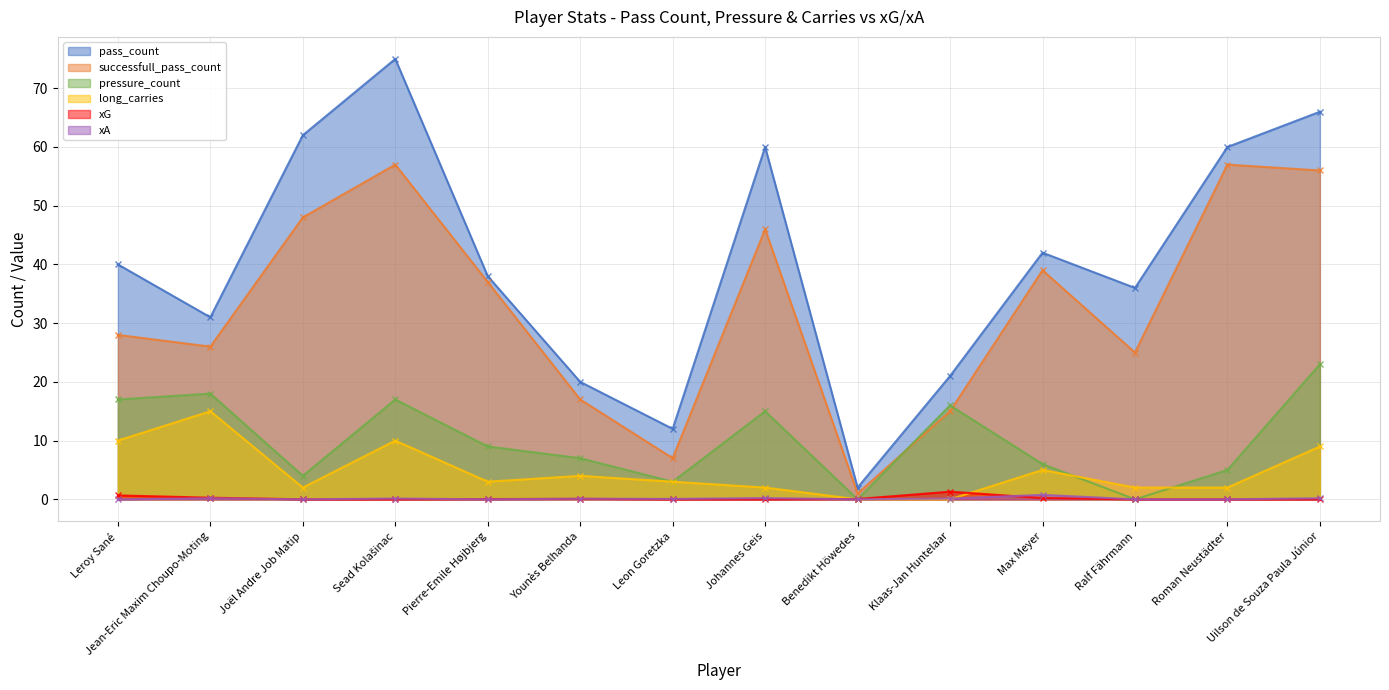

What is the greatest value displayed?

75.0